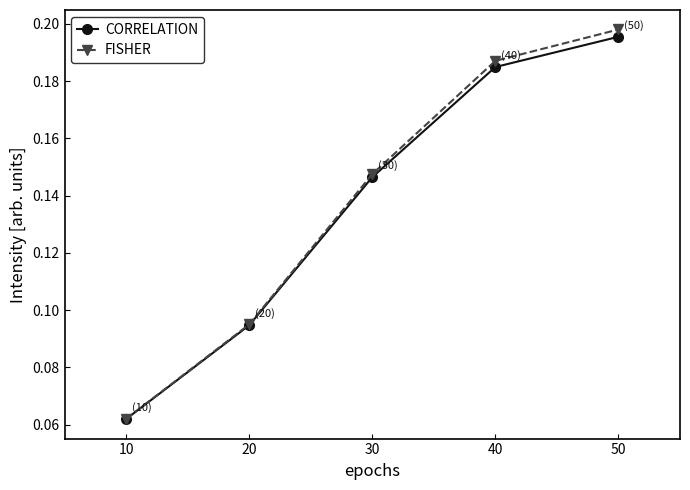

The value of CORRELATION at 40 is 0.3. True or false?

False